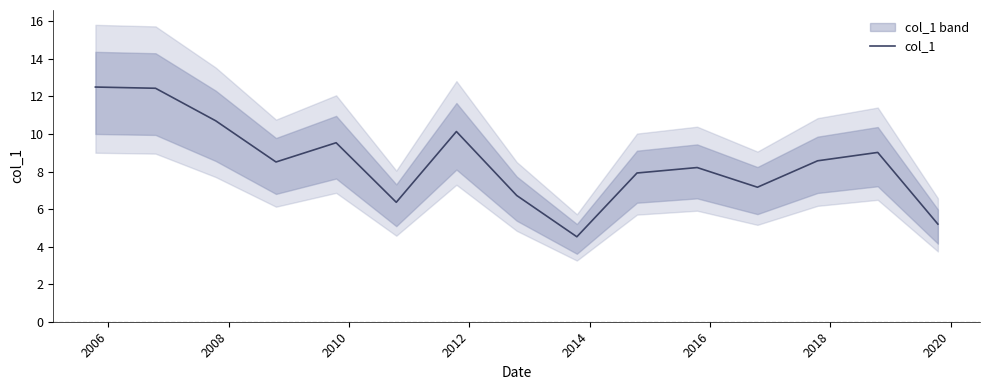

What is the lowest value of the col_1 series?

4.5